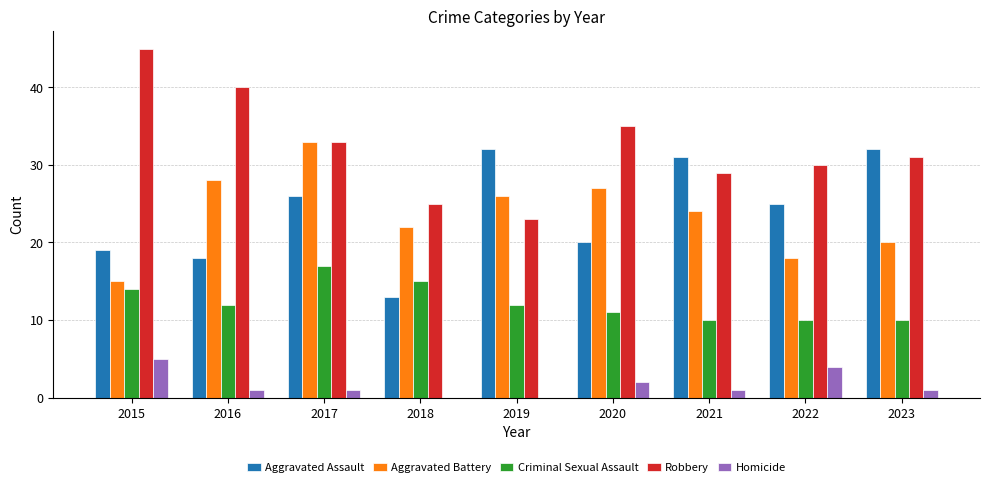

What is the approximate value of Criminal Sexual Assault at 2015?

14